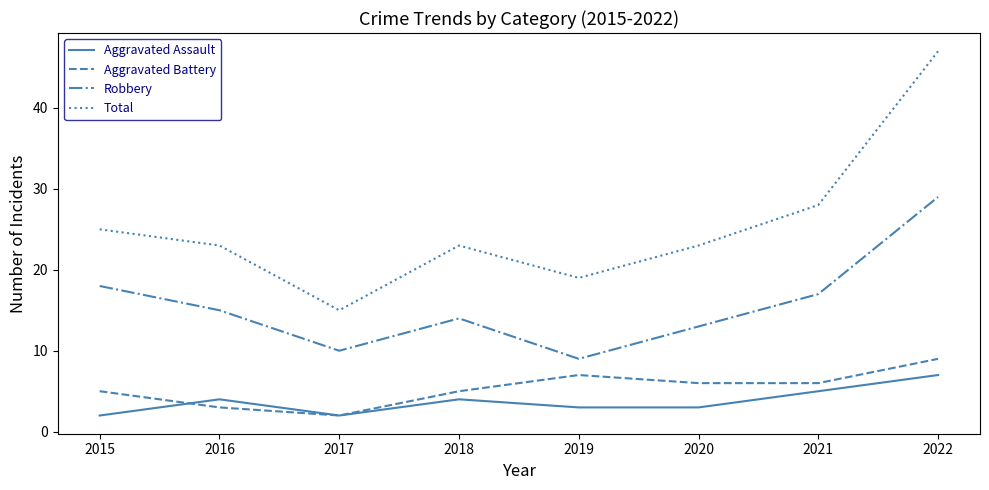

The value of Aggravated Battery at 2016 is 1. True or false?

False